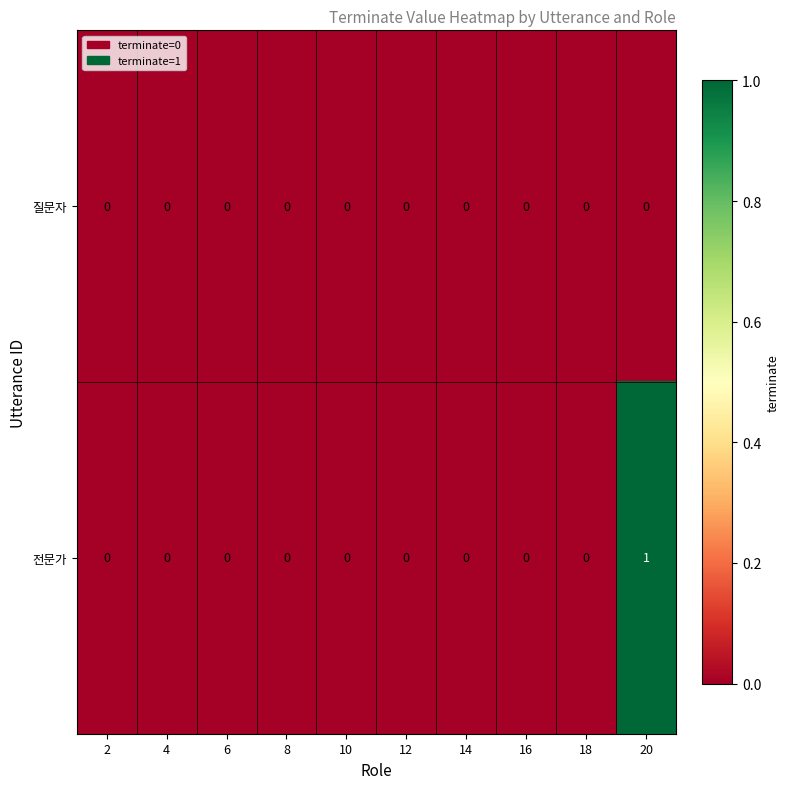

How many distinct data groups are displayed?

2